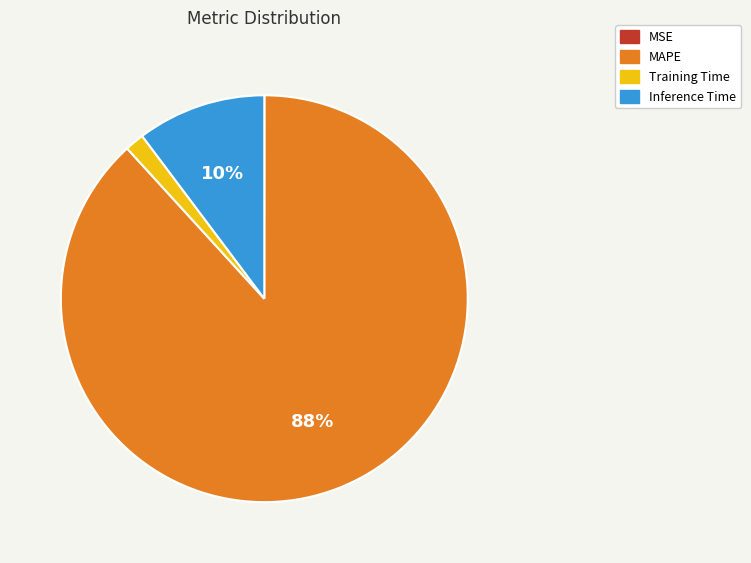

The Inference Time slice represents 2% of the pie. True or false?

False